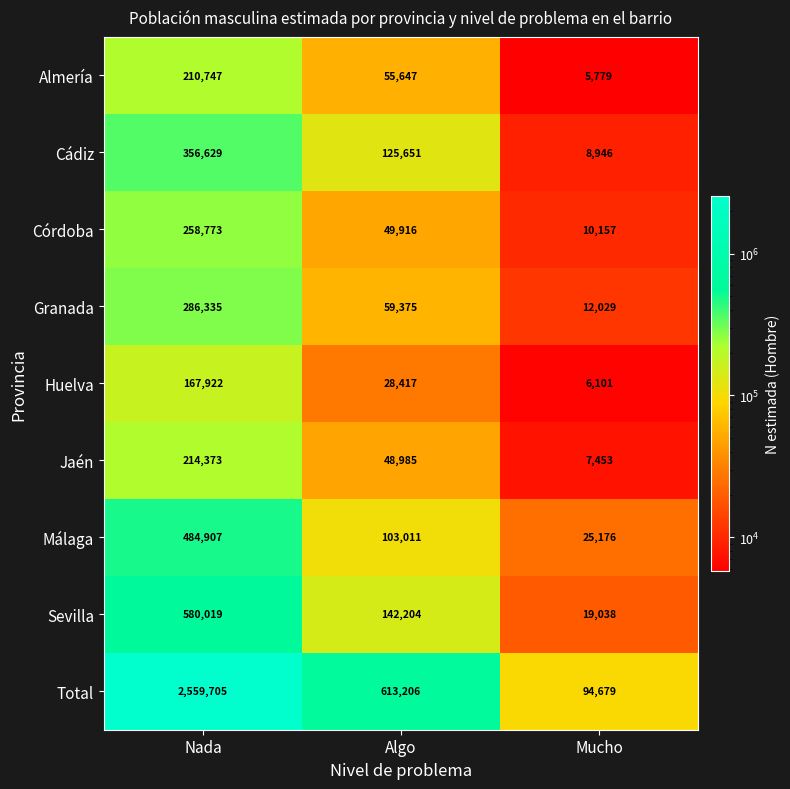

Reading right to left, list all the values displayed in this chart.

Almería: Mucho=5779	Algo=55647	Nada=210747
Cádiz: Mucho=8946	Algo=125651	Nada=356629
Córdoba: Mucho=10157	Algo=49916	Nada=258773
Granada: Mucho=12029	Algo=59375	Nada=286335
Huelva: Mucho=6101	Algo=28417	Nada=167922
Jaén: Mucho=7453	Algo=48985	Nada=214373
Málaga: Mucho=25176	Algo=103011	Nada=484907
Sevilla: Mucho=19038	Algo=142204	Nada=580019
Total: Mucho=94679	Algo=613206	Nada=2559705